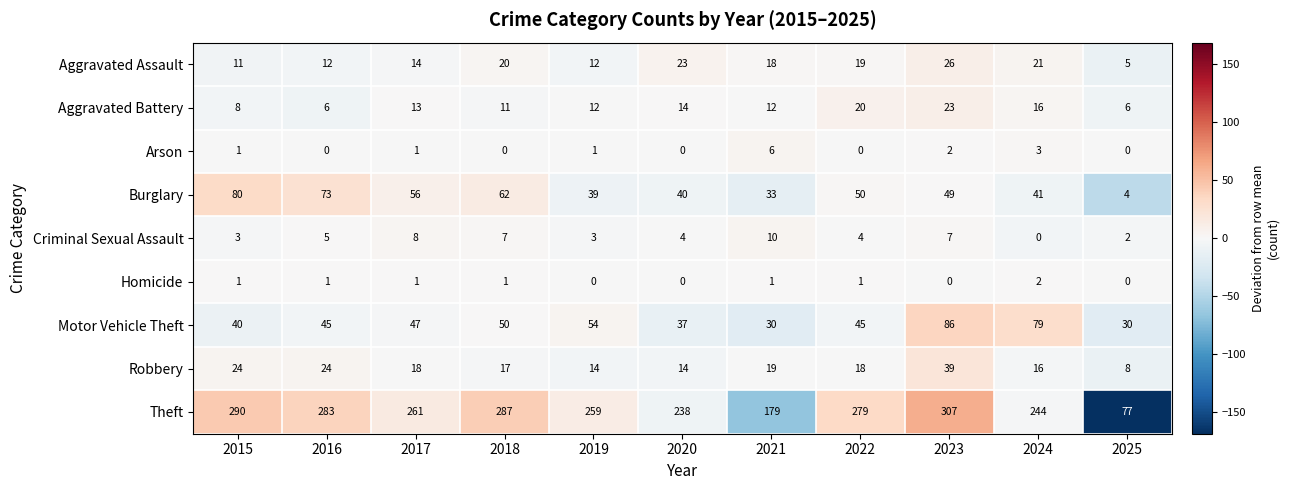

Which series has the largest range (max minus min)?

Theft